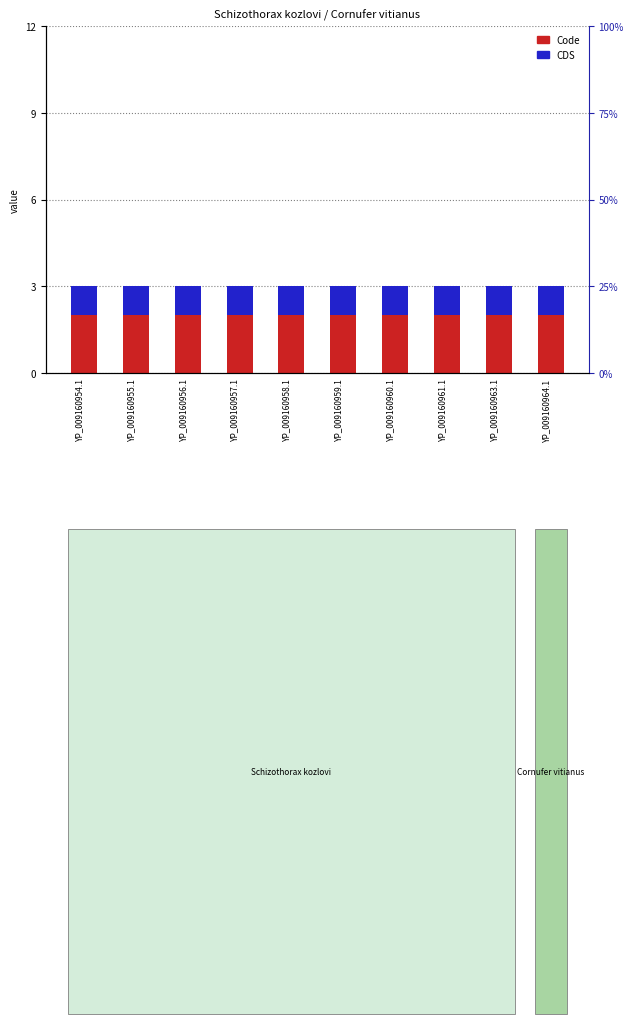

What is the label of the 7th bar from the left?

YP_009160960.1